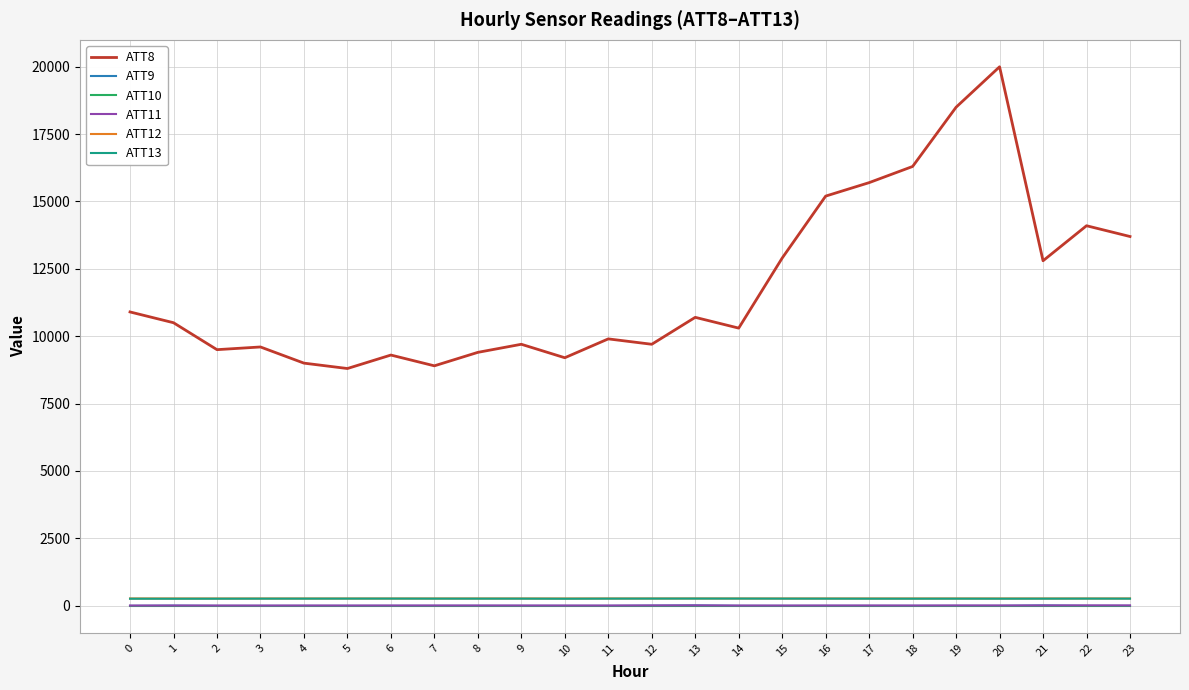

Which series has the widest spread of values?

ATT8